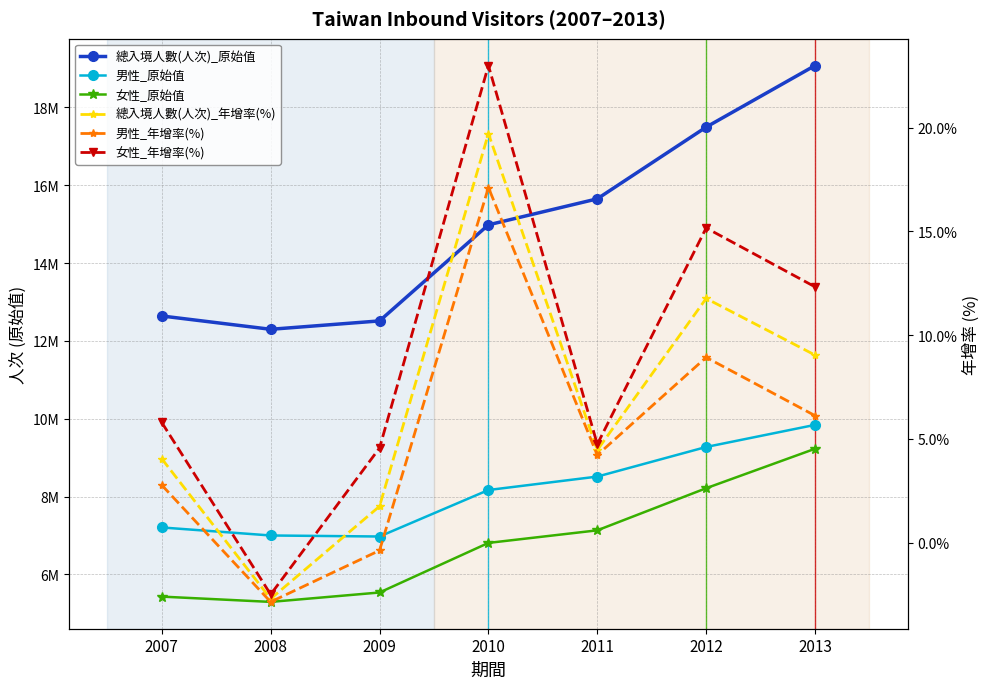

Rank the series at 2009 from highest to lowest value.

總入境人數(人次)_原始值, 男性_原始值, 女性_原始值, 女性_年增率(%), 總入境人數(人次)_年增率(%), 男性_年增率(%)